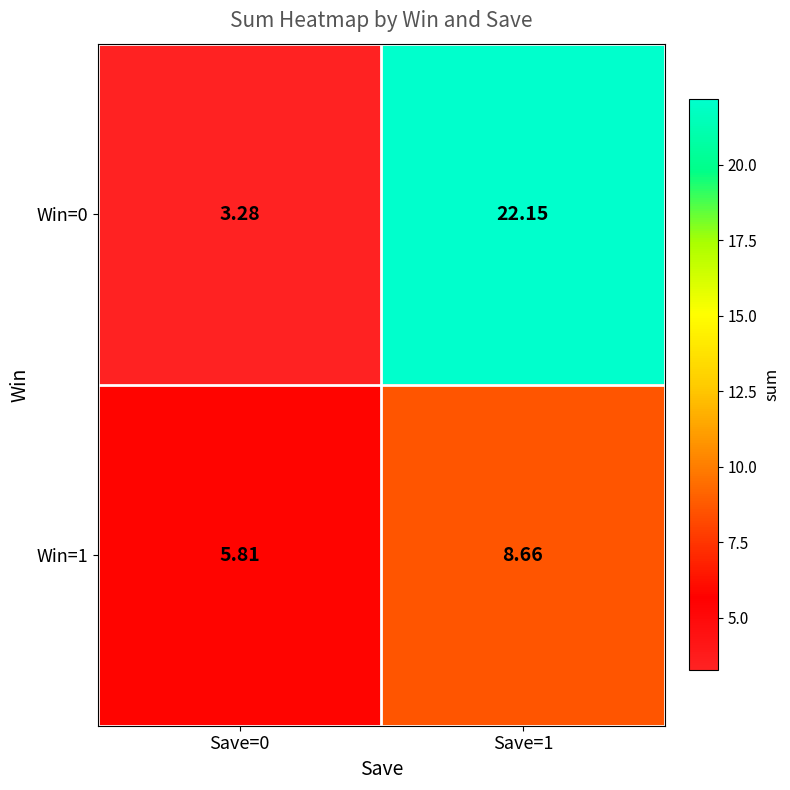

Is the value of Win=1 at Save=0 greater than the value of Win=0 at Save=0?

Yes